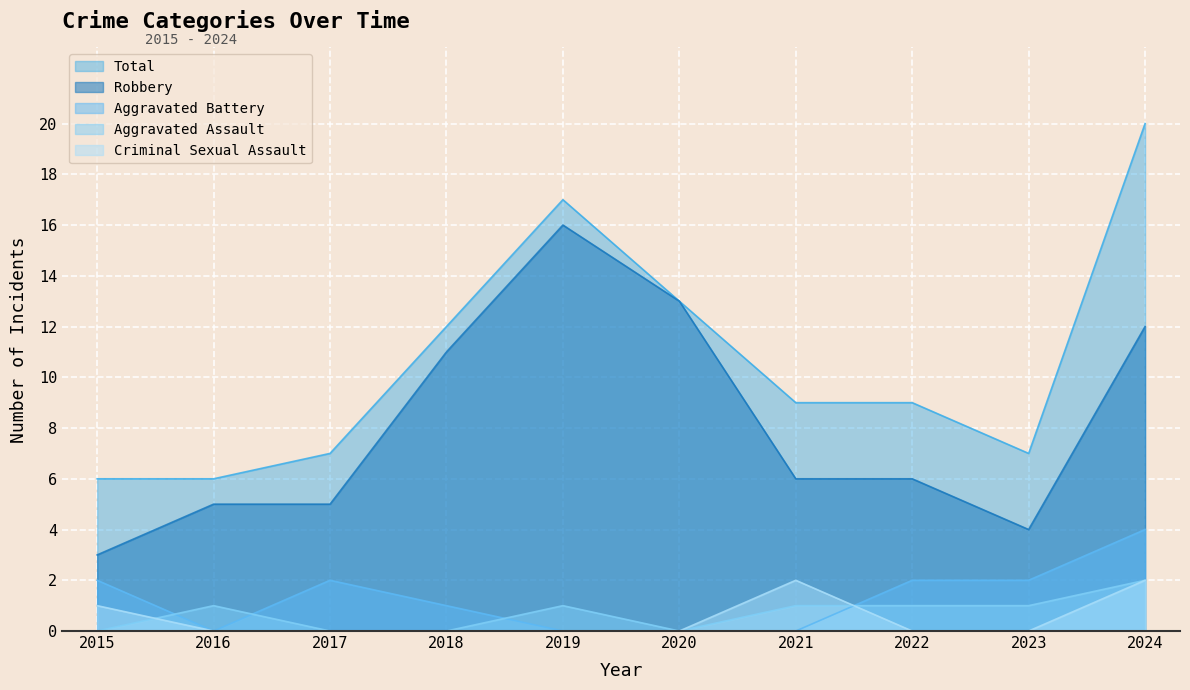

At which category does Total reach its first local peak?

2019